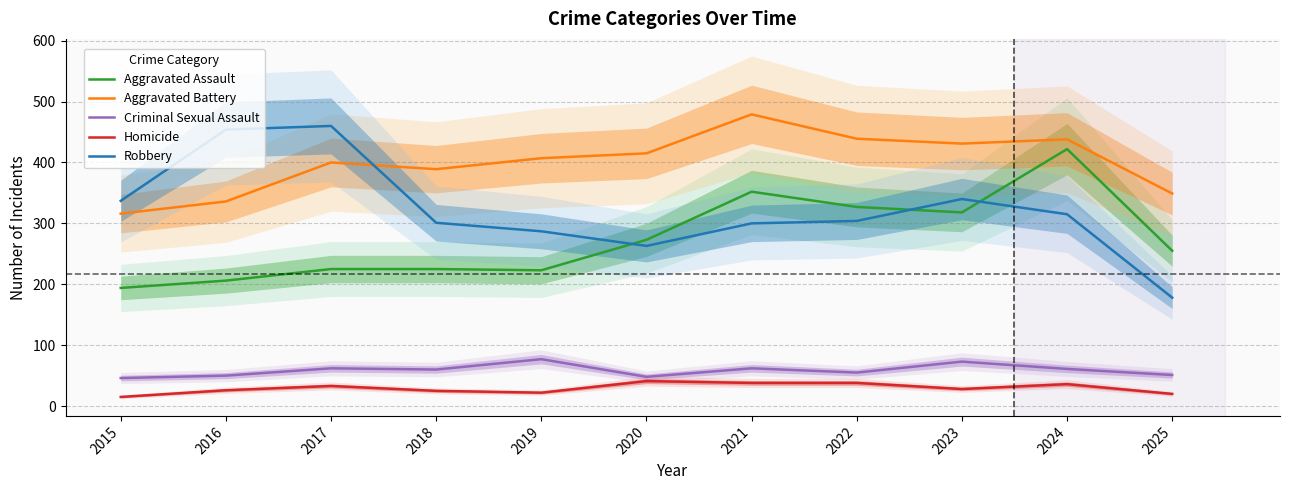

What is the value of the Homicide point at the 2nd from the left?

26